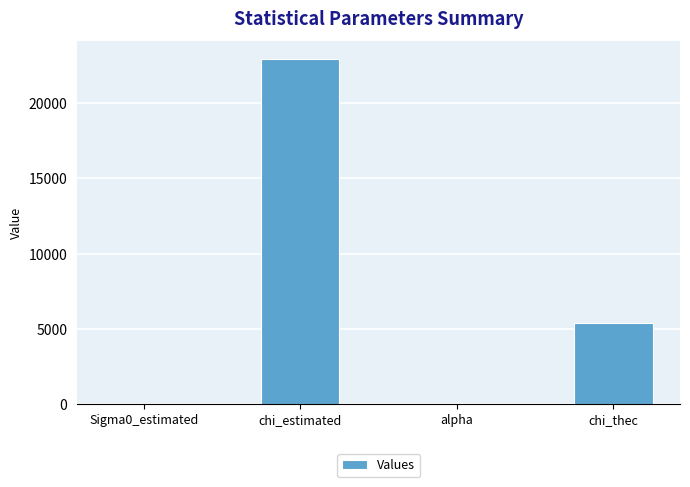

What is the approximate value at chi_thec?

5399.4